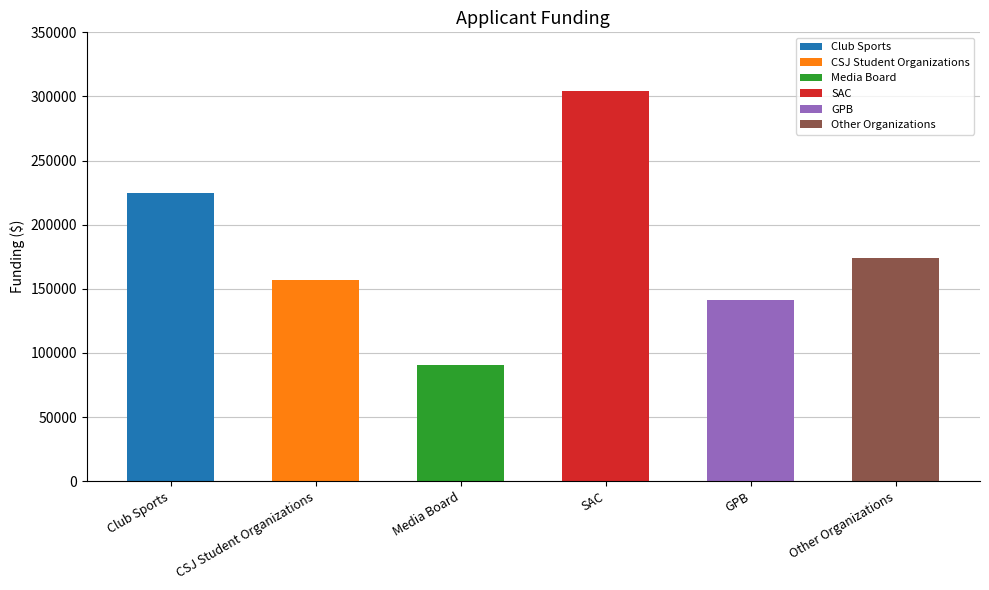

Where does the data first go above 173697?

Club Sports